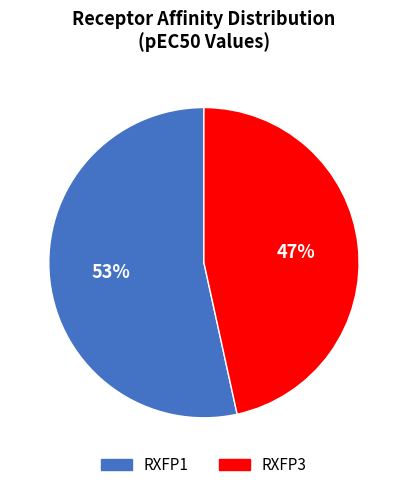

To the nearest percent, what is the average slice percentage?

50%